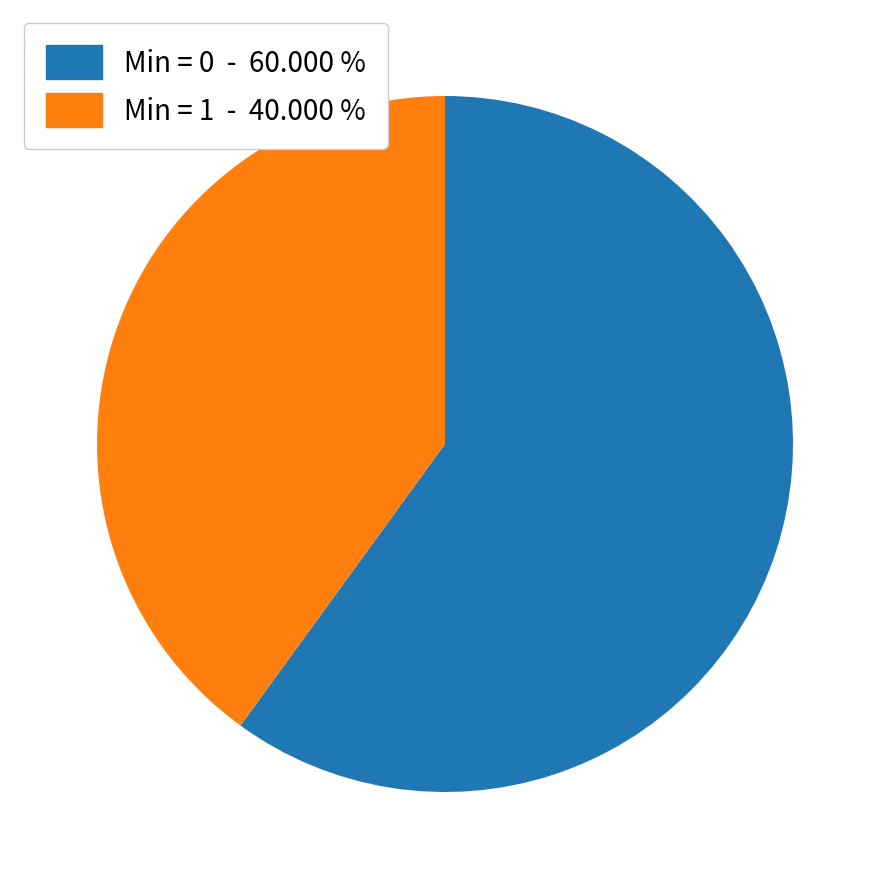

Is there any slice that represents more than half of the pie?

Yes